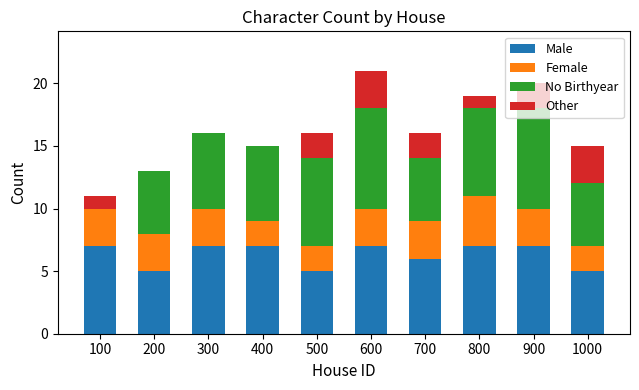

Are the bars grouped side by side (vs. stacked)?

No